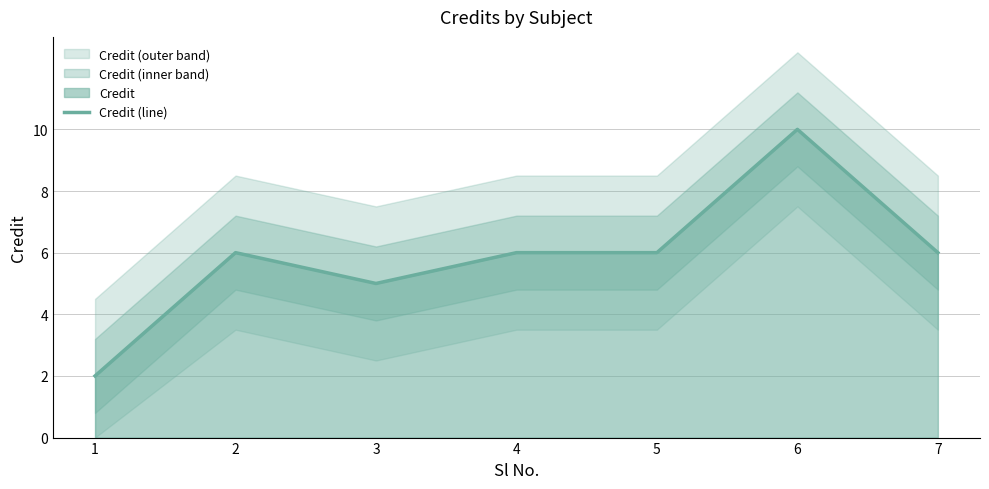

Does the chart have visible grid lines?

Yes